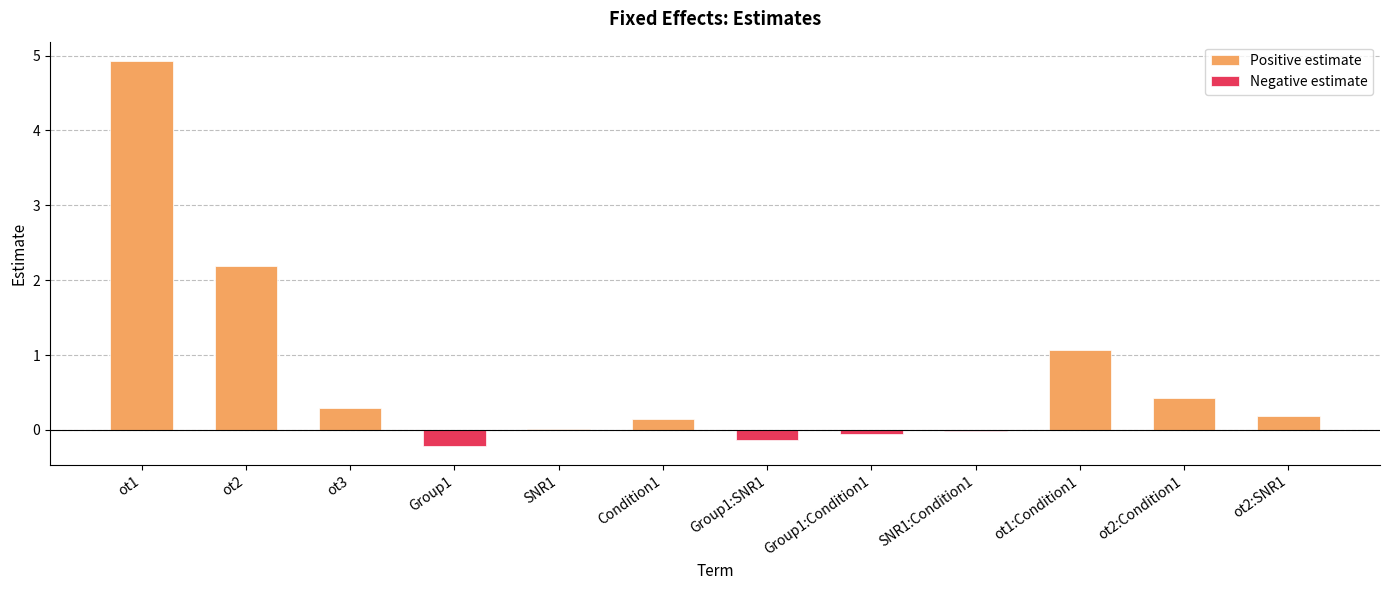

Which series has the widest spread of values?

Positive estimate